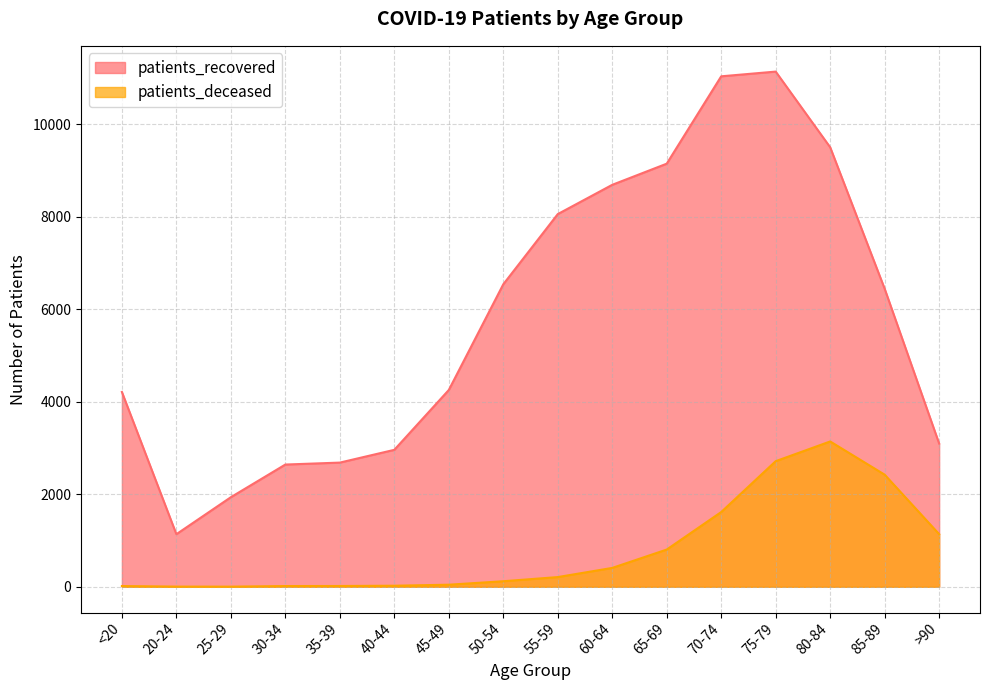

Which series has the widest spread of values?

patients_recovered